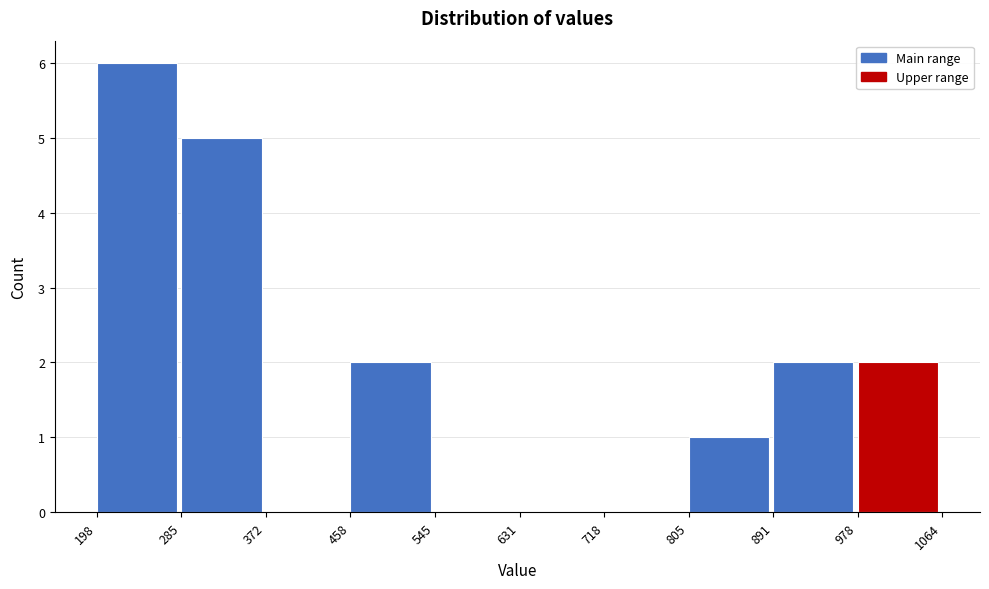

Reading left to right, transcribe this chart: for each bar, give the range it covers on the x-axis and its height. The values are not printed on the chart, so give them approximately, as read against the axis.

198 to 285: 6
285 to 372: 5
372 to 458: 0
458 to 545: 2
545 to 631: 0
631 to 718: 0
718 to 805: 0
805 to 891: 1
891 to 978: 2
978 to 1064: 2